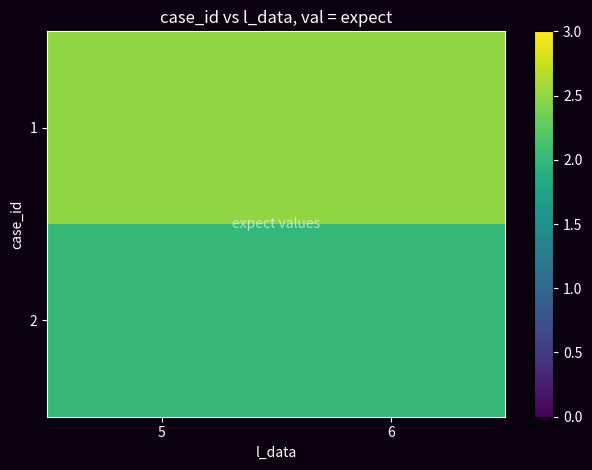

Reading left to right, list all the values displayed in this chart.

1: 5=2.5	6=2.5
2: 5=2.0	6=2.0